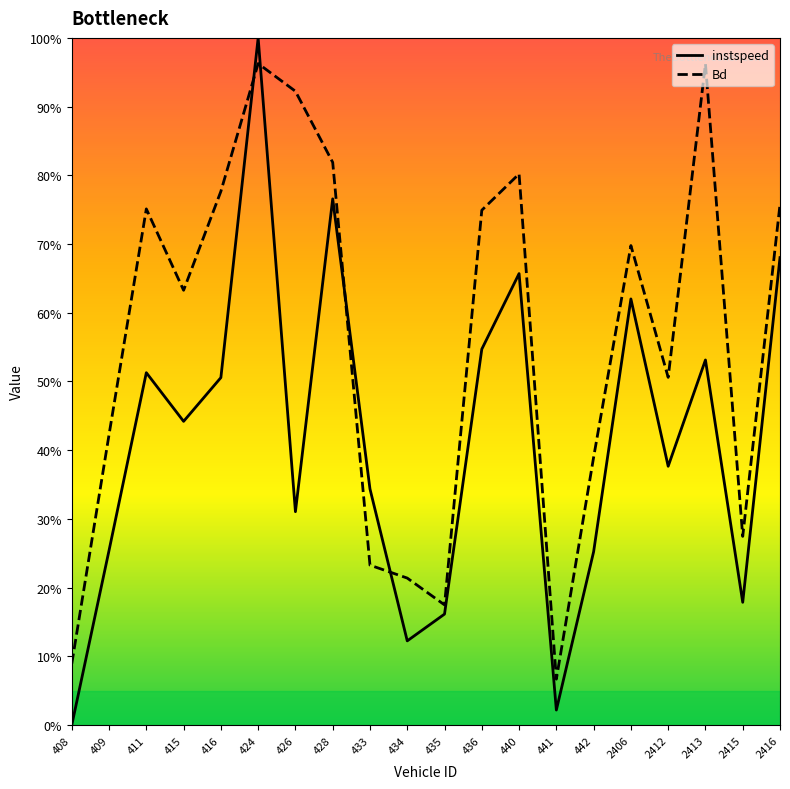

Is this an area chart (filled region under the line)?

No